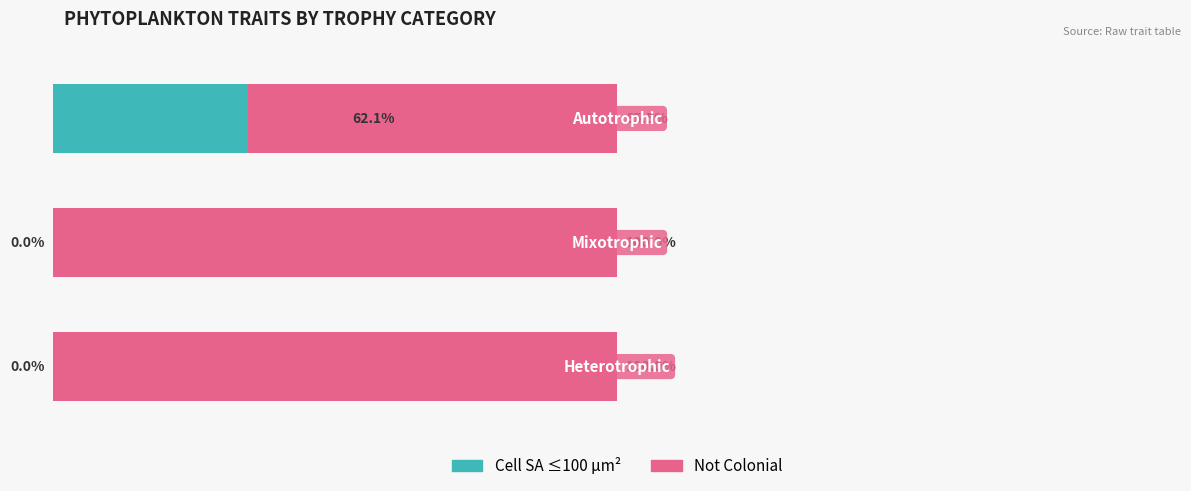

What is the sum of the Cell SA ≤100 µm² values at 1 and 2?

62.1